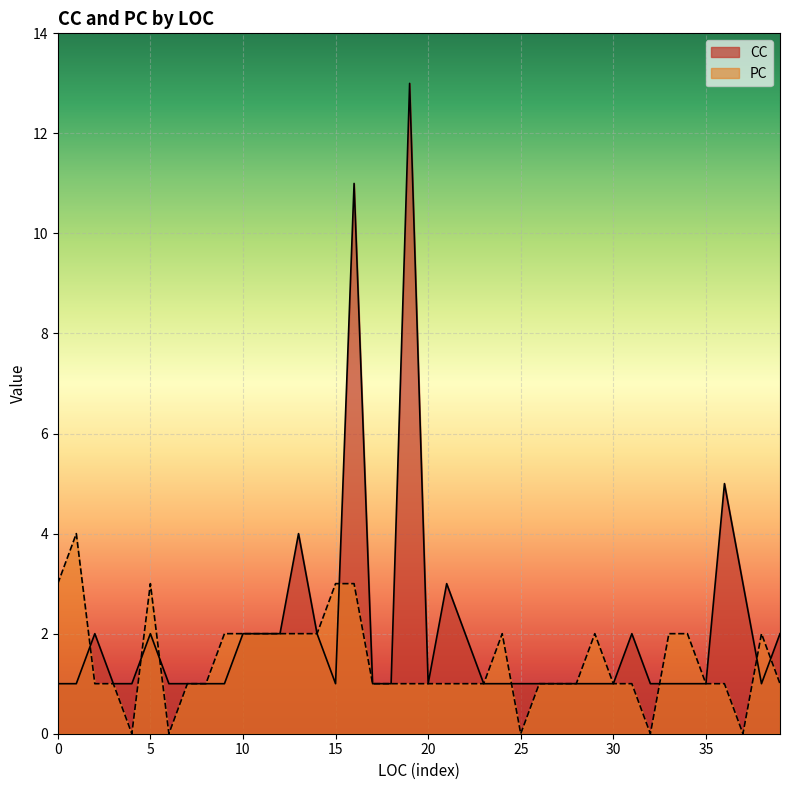

List the series in order of their overall mean, highest first.

CC, PC